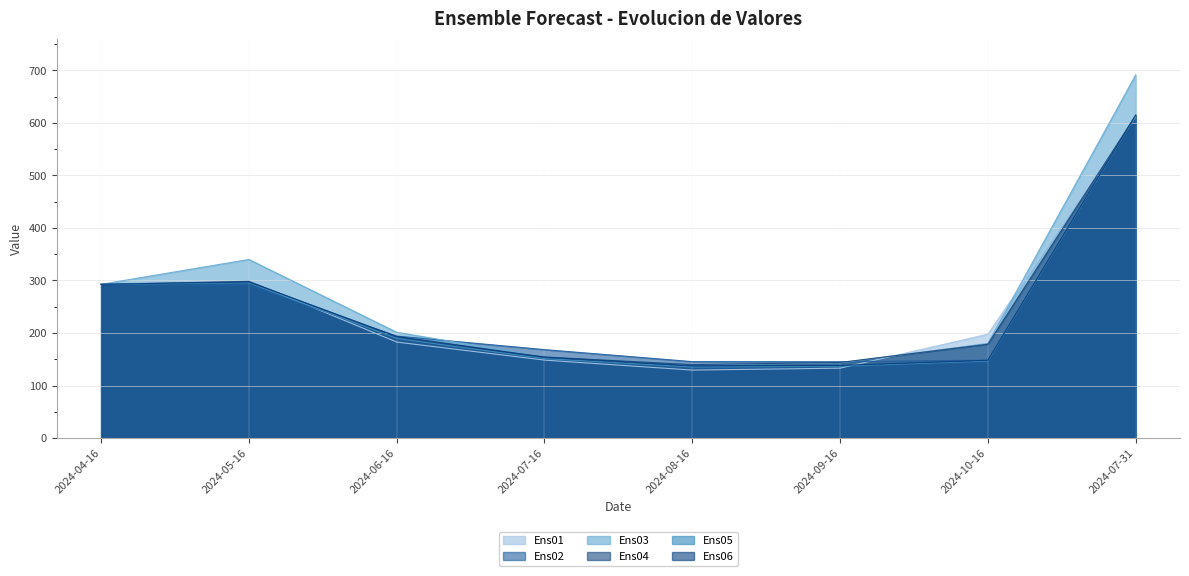

True or false: Ens01 and Ens06 cross at least once.

True